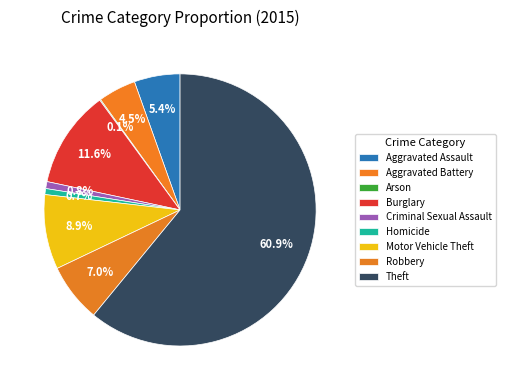

What percentage is the Theft slice, to the nearest percent?

61%